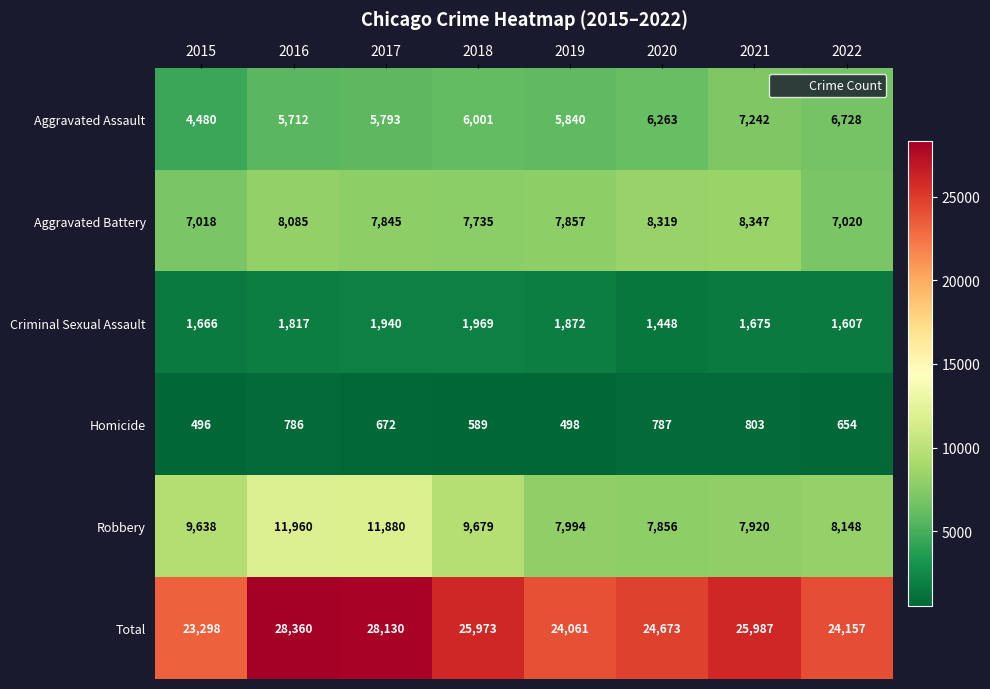

At which category is the sum across all series the highest?

2016